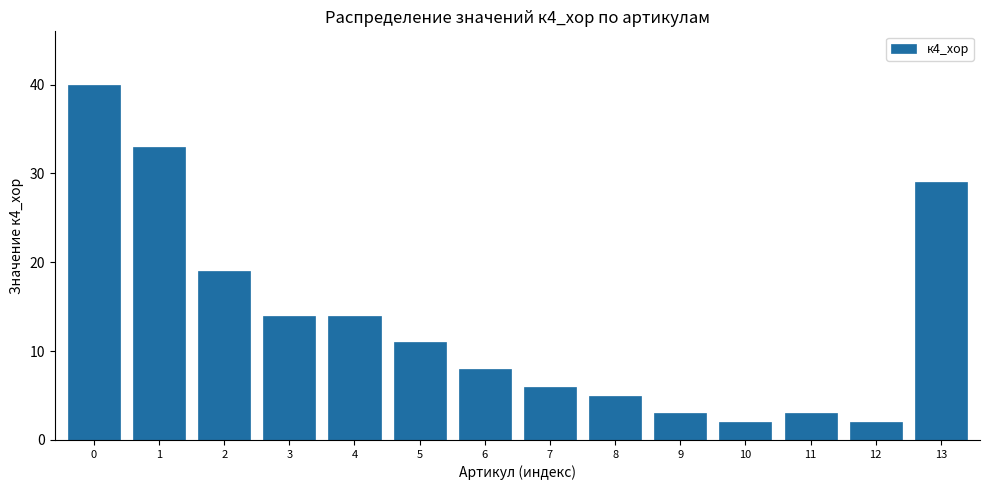

Reading left to right, extract all data points from this chart.

40	33	19	14	14	11	8	6	5	3	2	3	2	29